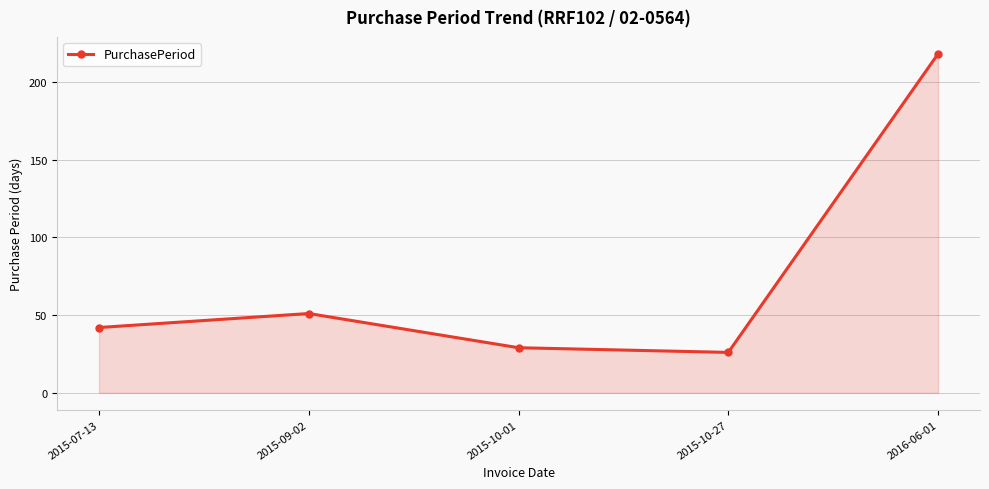

What is the approximate value at 2016-06-01?

218